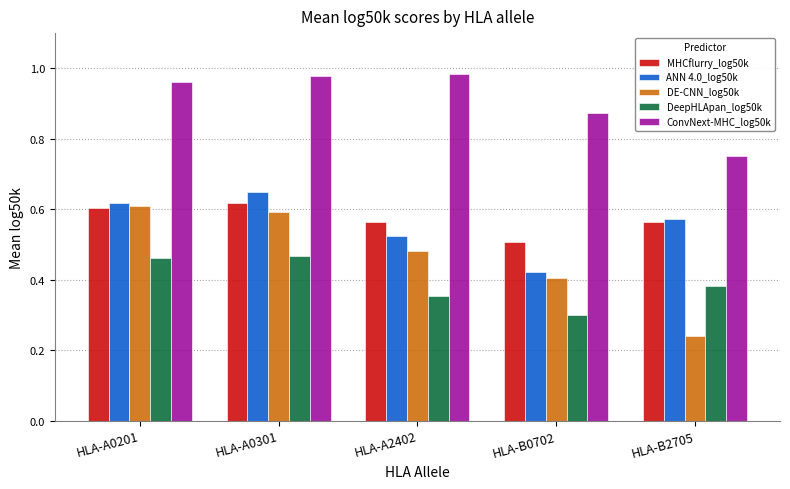

Is the value of DE-CNN_log50k at HLA-B2705 greater than the value of MHCflurry_log50k at HLA-A2402?

No